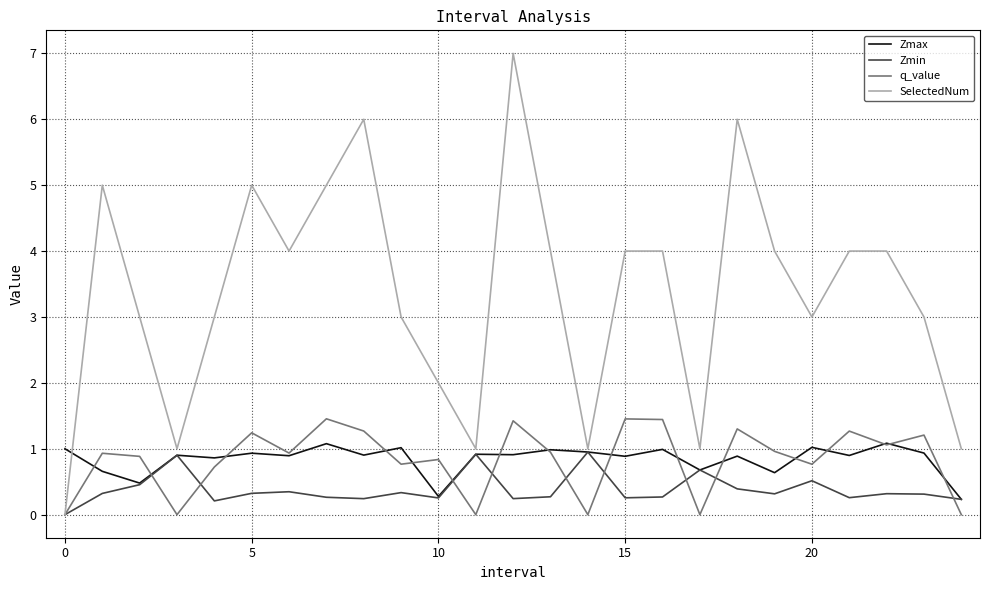

What is the difference between the second highest and minimum values in the Zmin series?

0.9